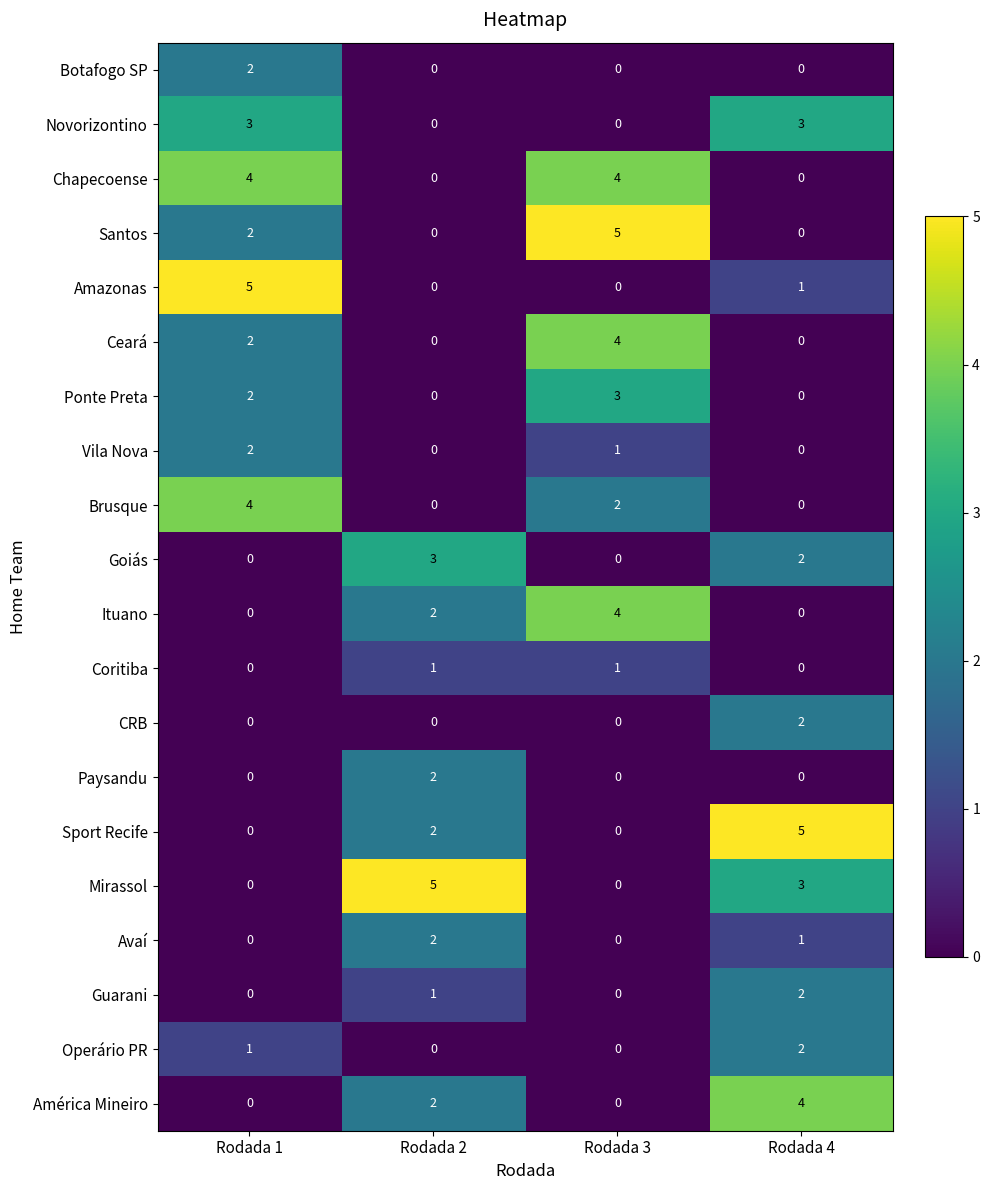

Is it true that Chapecoense equals 4 at Rodada 3?

True